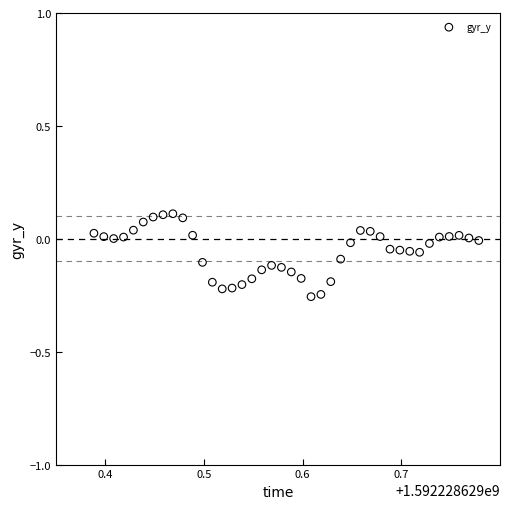

What is the range of Y values (max minus min)?

0.4